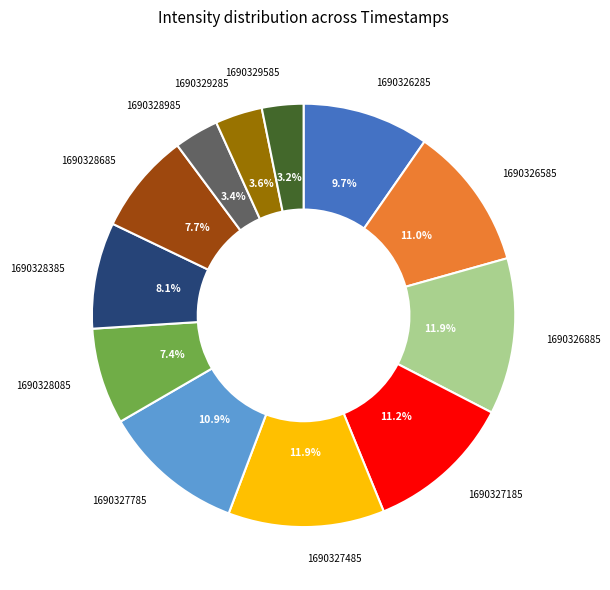

Does any single category account for the majority?

No